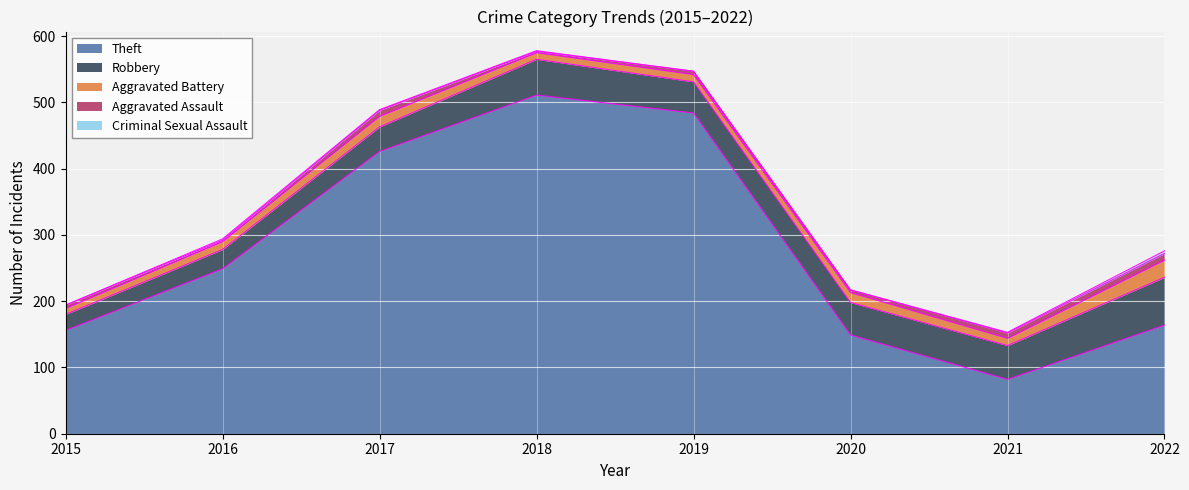

Where does the Criminal Sexual Assault series first go above 1?

2016